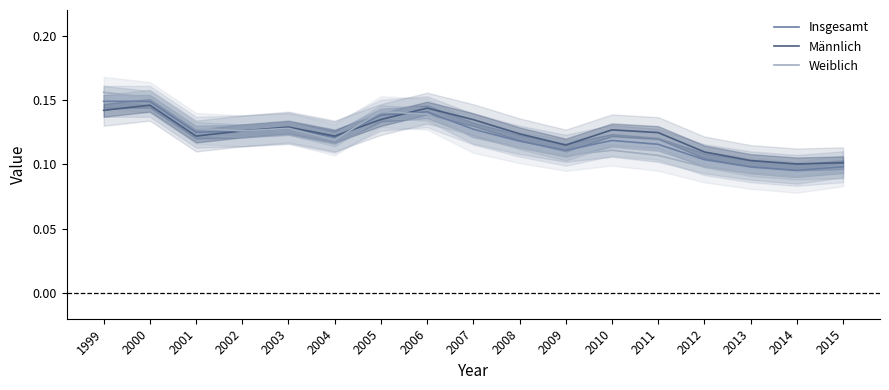

What are all the series names shown in the legend?

Insgesamt, Männlich, Weiblich